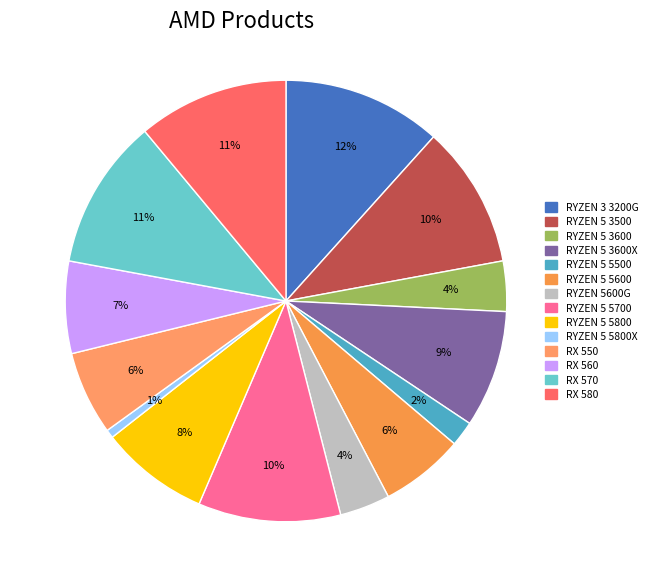

Does any single category account for the majority?

No